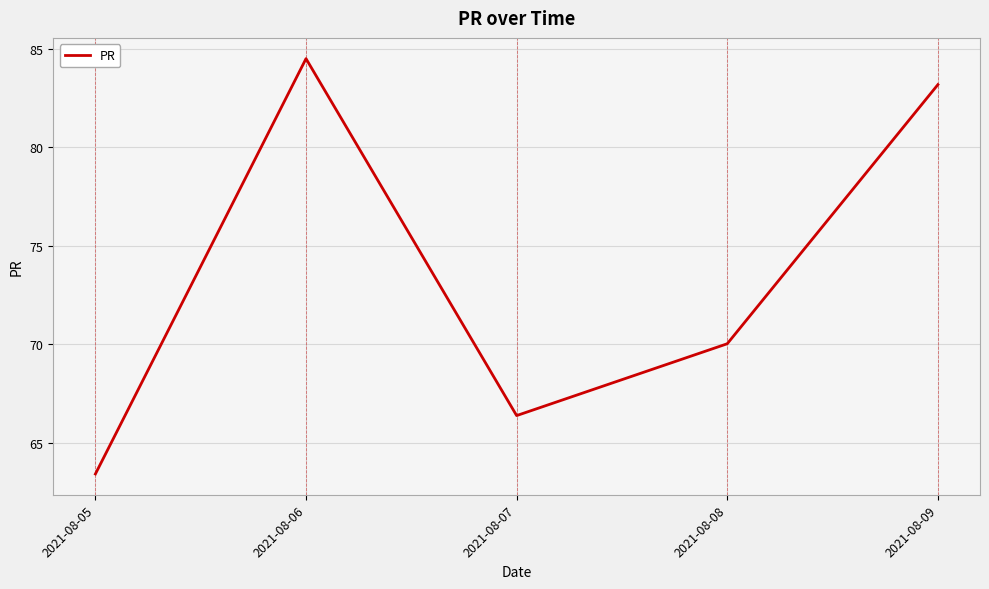

Where is the data nearest to the value 73?

2021-08-08